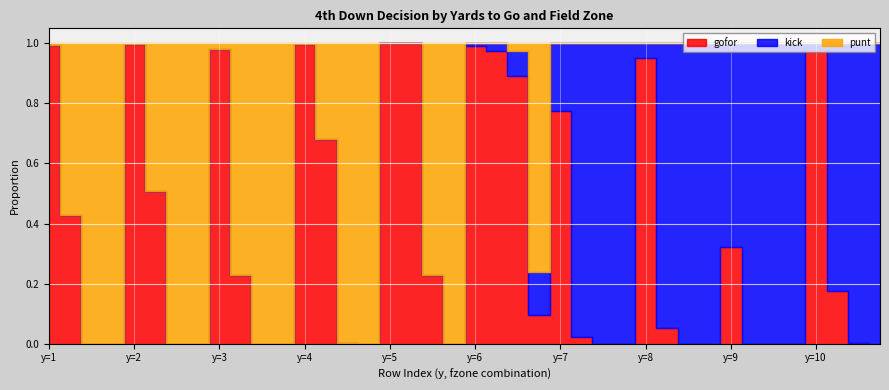

Reading right to left, transcribe all the data shown in this chart.

punt: 0.0	0.0	0.0	0.0	0.0	0.0	0.0	0.0	0.0	0.0	0.0	0.0	0.0	0.0	0.0	0.0	0.8	0.0	0.0	0.0	1.0	0.8	0.0	0.0	1.0	1.0	0.3	0.0	1.0	1.0	0.8	0.0	1.0	1.0	0.5	0.0	1.0	1.0	0.6	0.0
kick: 1.0	1.0	0.8	0.0	1.0	1.0	1.0	0.7	1.0	1.0	0.9	0.0	1.0	1.0	1.0	0.2	0.1	0.1	0.0	0.0	0.0	0.0	0.0	0.0	0.0	0.0	0.0	0.0	0.0	0.0	0.0	0.0	0.0	0.0	0.0	0.0	0.0	0.0	0.0	0.0
gofor: 0.0	0.0	0.2	1.0	0.0	0.0	0.0	0.3	0.0	0.0	0.1	1.0	0.0	0.0	0.0	0.8	0.1	0.9	1.0	1.0	0.0	0.2	1.0	1.0	0.0	0.0	0.7	1.0	0.0	0.0	0.2	1.0	0.0	0.0	0.5	1.0	0.0	0.0	0.4	1.0